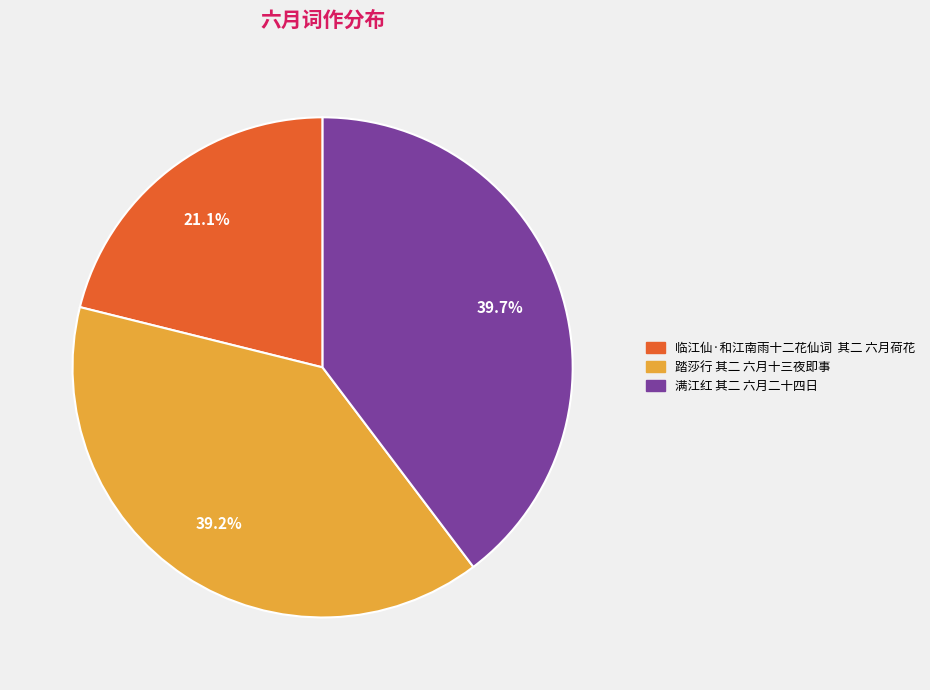

To the nearest percent, what is the difference between the largest and smallest slice percentages?

19%